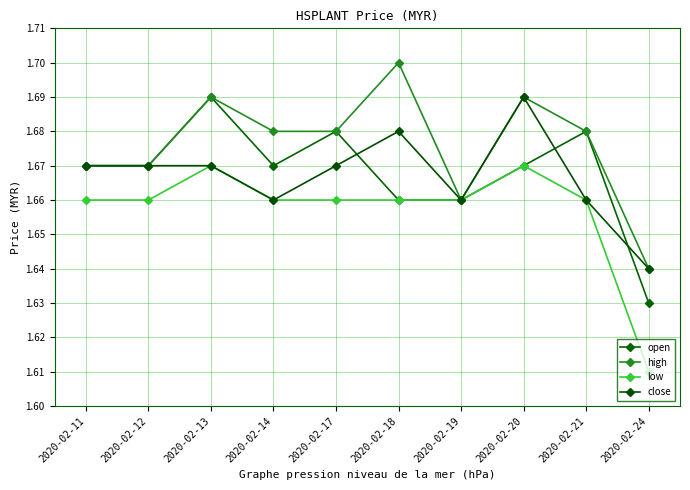

Reading left to right, what are all the values shown in this chart?

open: 1.7	1.7	1.7	1.7	1.7	1.7	1.7	1.7	1.7	1.6
high: 1.7	1.7	1.7	1.7	1.7	1.7	1.7	1.7	1.7	1.6
low: 1.7	1.7	1.7	1.7	1.7	1.7	1.7	1.7	1.7	1.6
close: 1.7	1.7	1.7	1.7	1.7	1.7	1.7	1.7	1.7	1.6